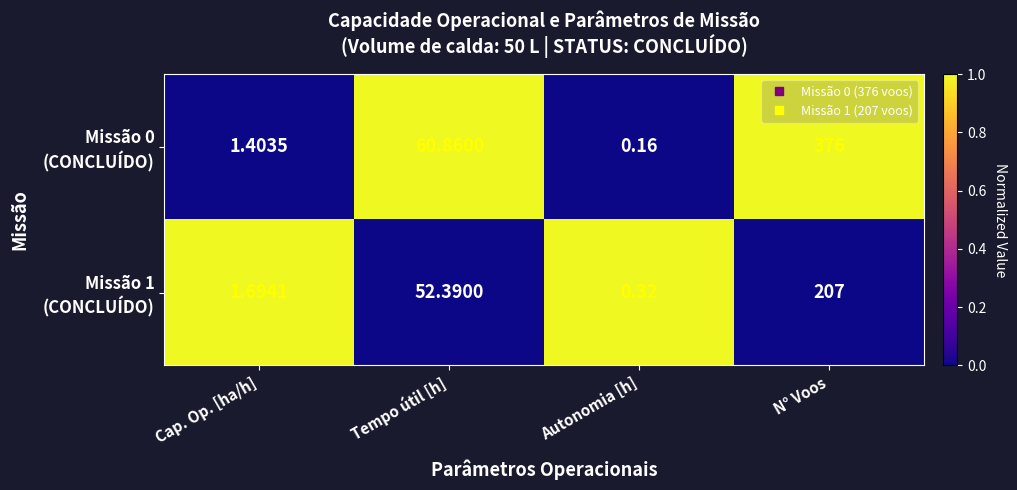

Which category has the lowest value across all series?

Autonomia [h]